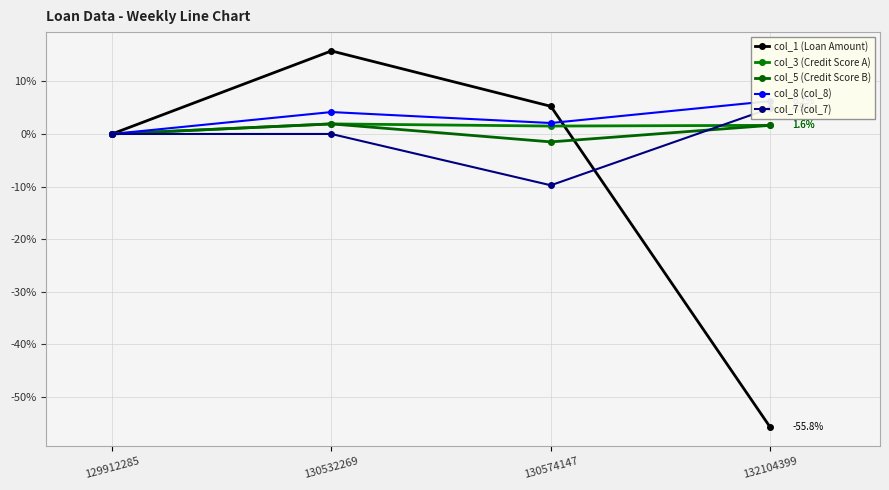

Which series ends up on top after the final intersection of col_1 (Loan Amount) and col_8 (col_8)?

col_8 (col_8)